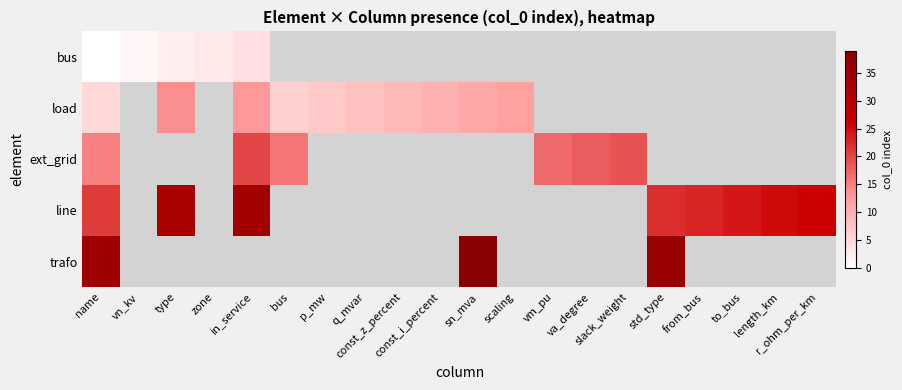

Is the value of trafo at p_mw greater than the value of load at scaling?

No